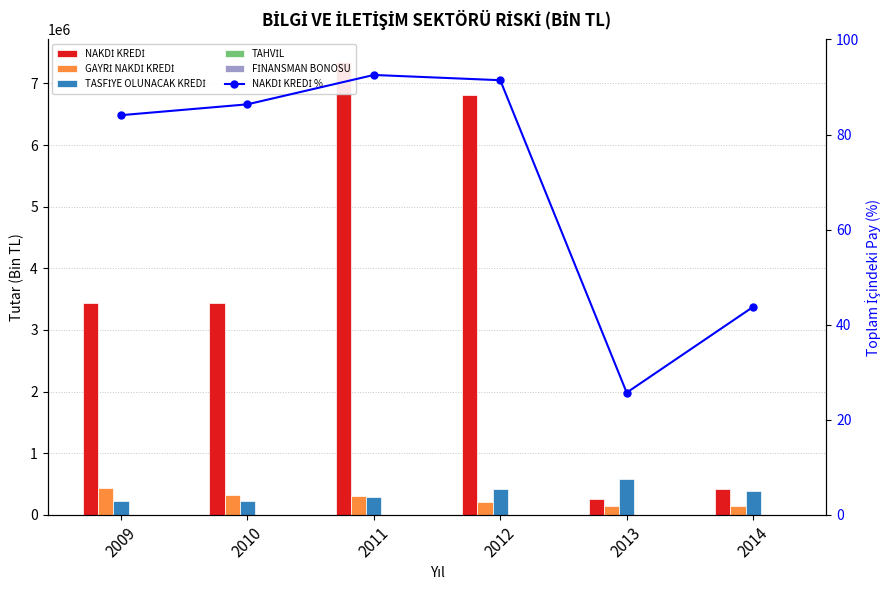

Which series changed the most between 2013 and 2014?

TASFİYE OLUNACAK KREDİ